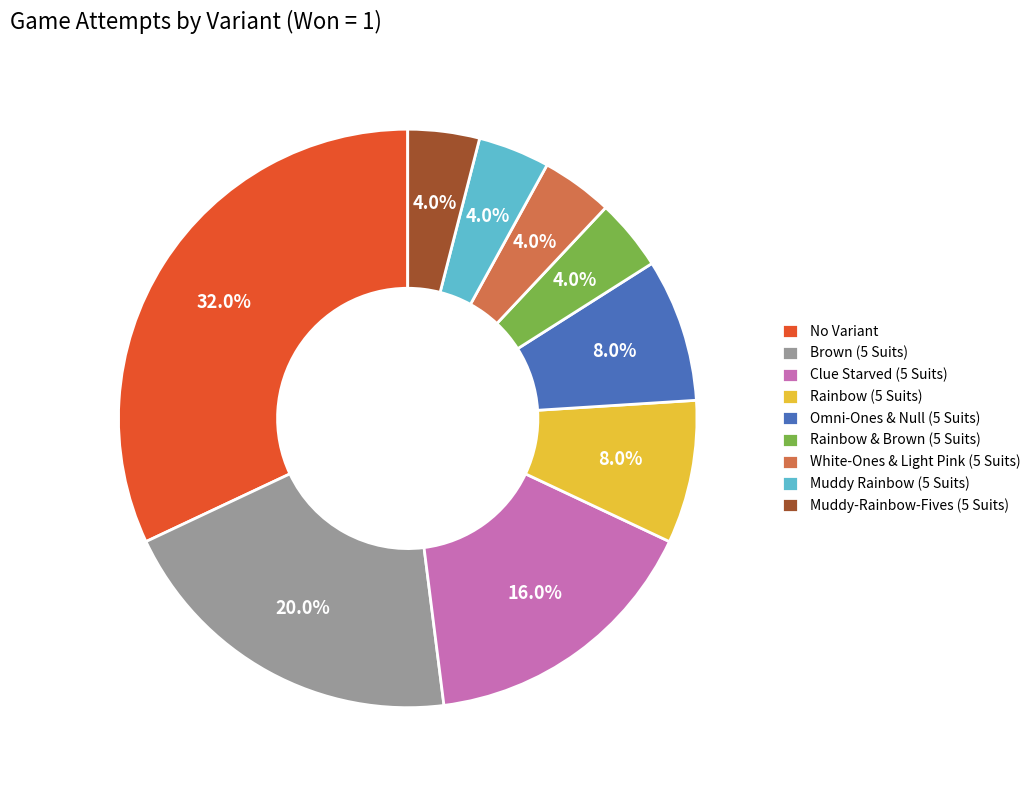

Is it true that Clue Starved (5 Suits) is 21% of the pie?

False